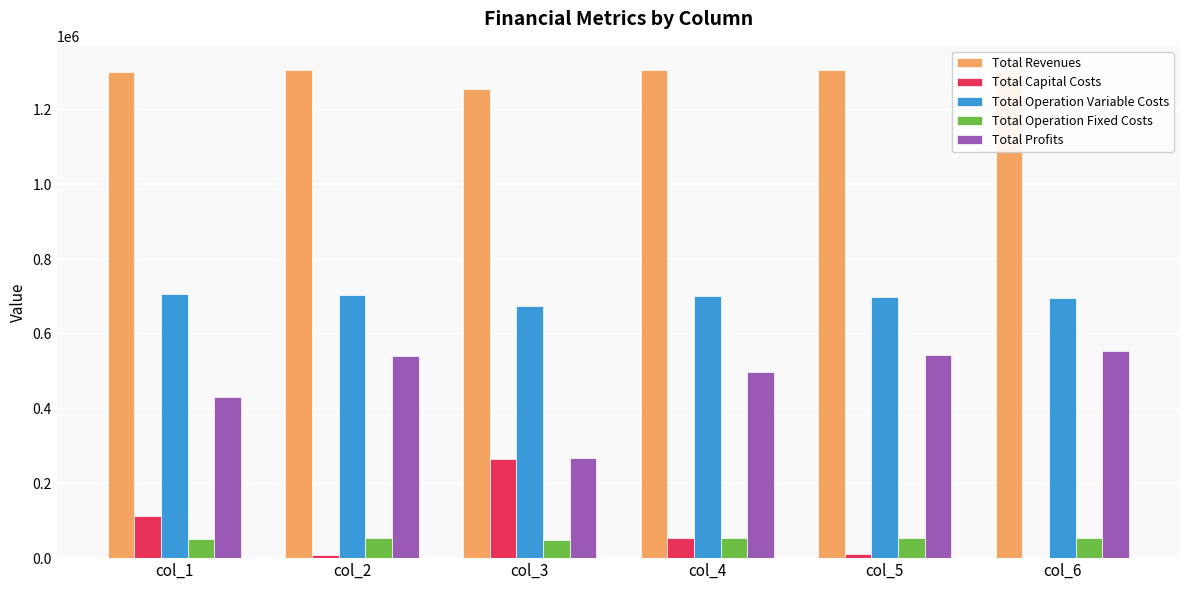

Where is Total Capital Costs nearest to the value 132800?

col_1